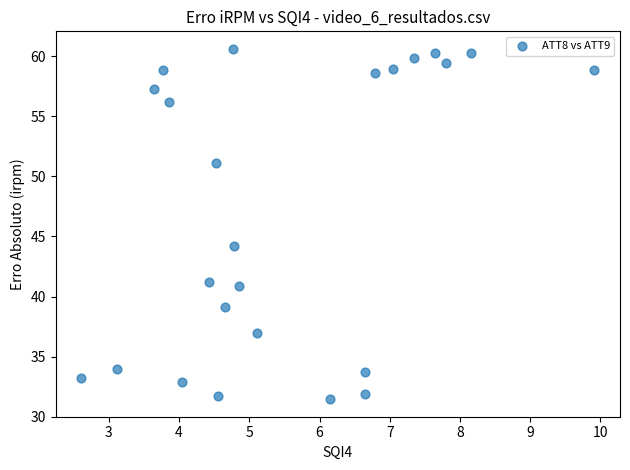

What is the range of Y values (max minus min)?

29.2